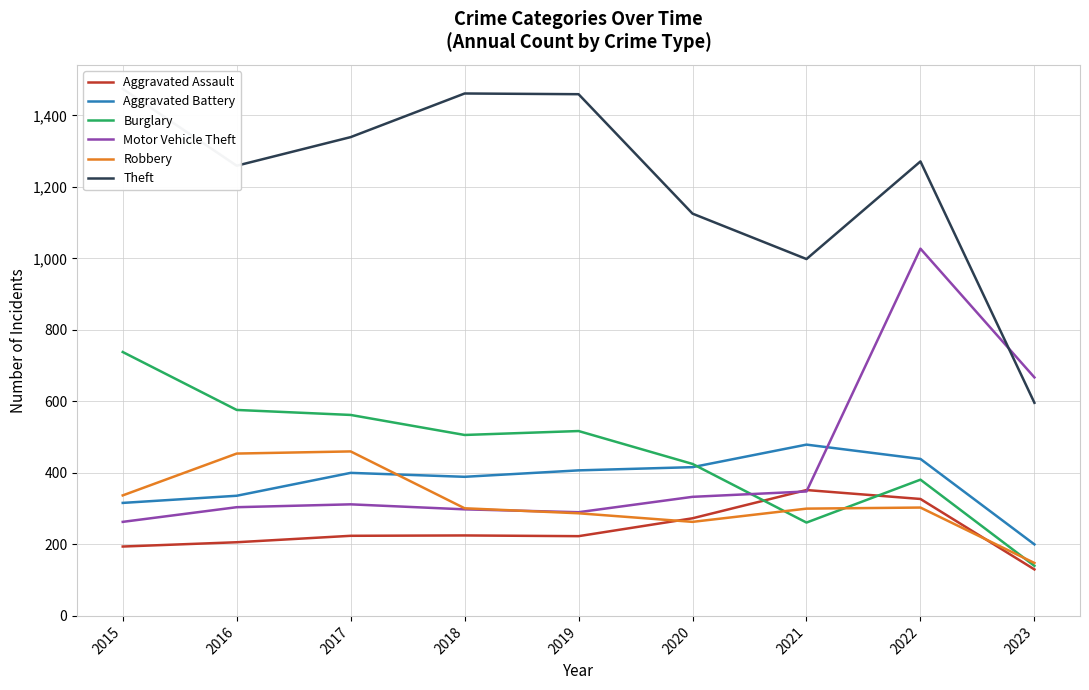

Where is the first local minimum for Burglary?

2018